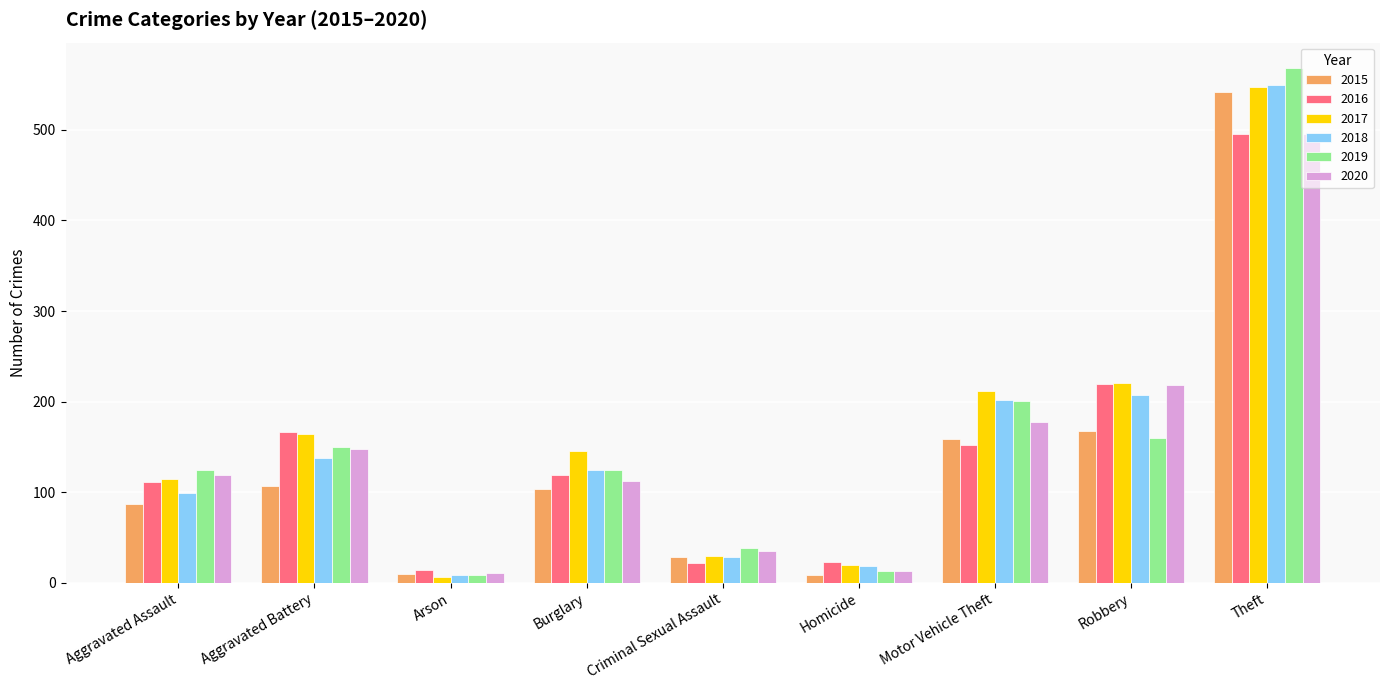

What is the value of the 2016 bar at the 5th from the left?

22